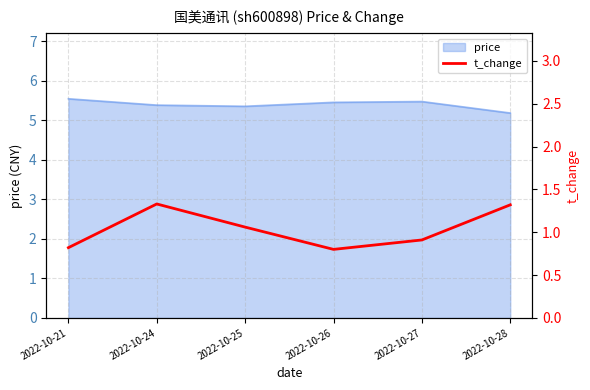

At which label does price reach its minimum?

2022-10-28